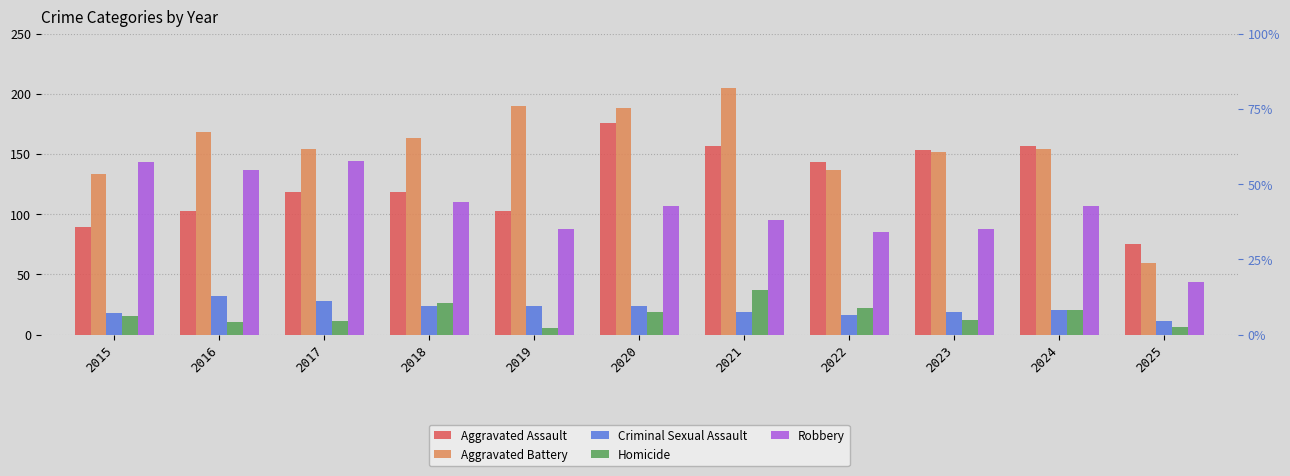

What is the value of the Homicide bar at the 1st from the left?

15